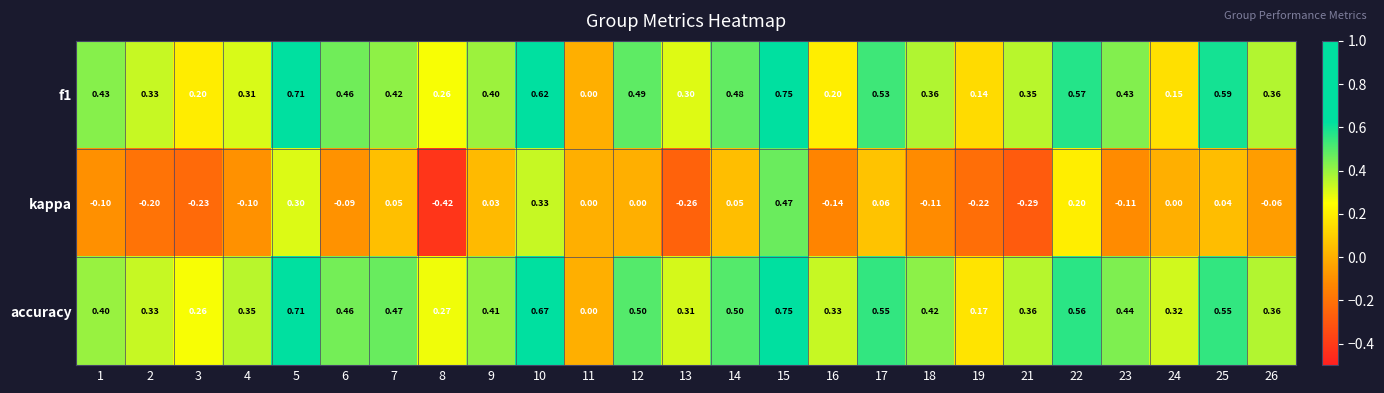

How many data points does each series have?

25